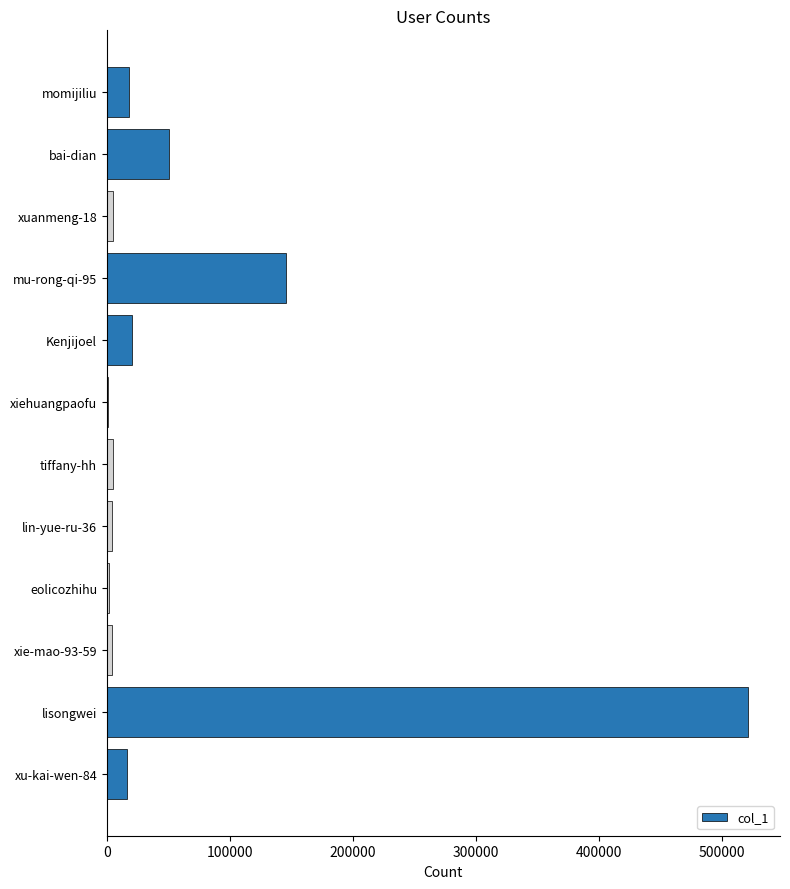

Which has a higher value, xuanmeng-18 or bai-dian?

bai-dian